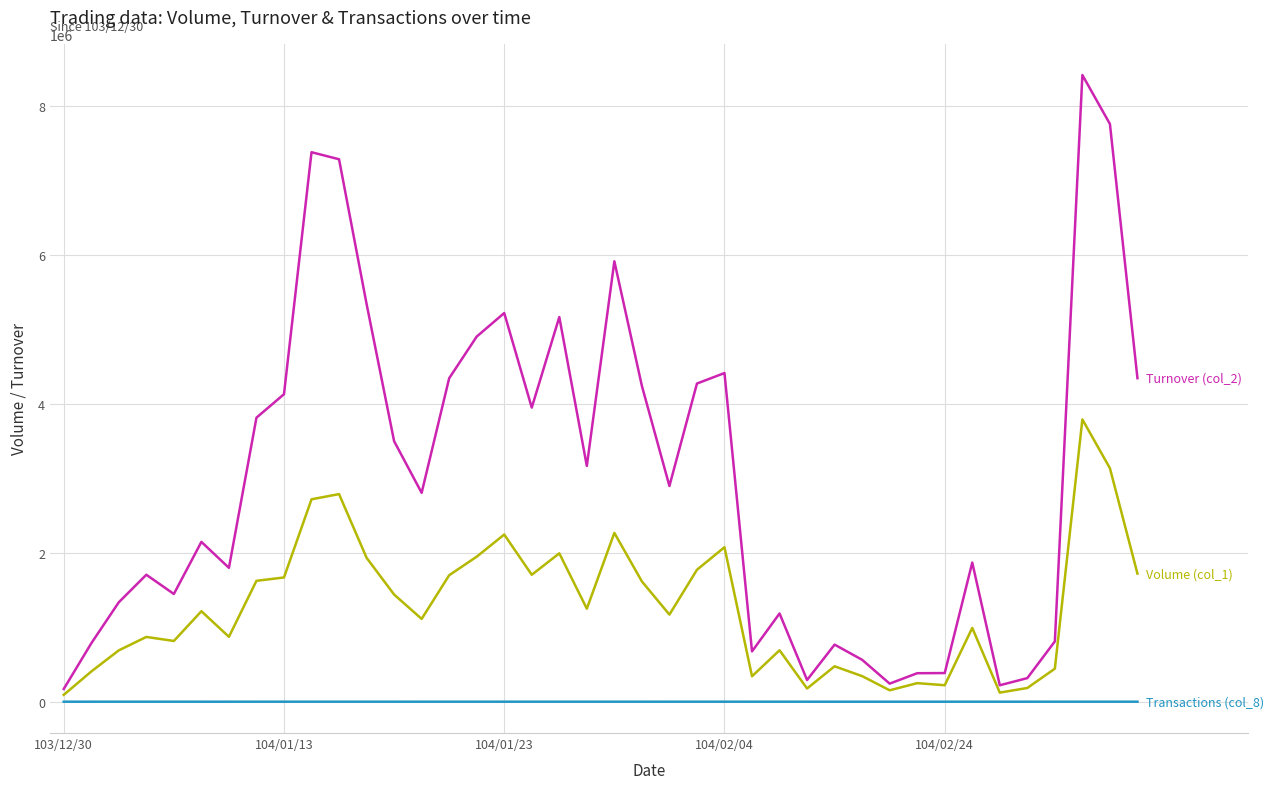

What is the greatest value displayed?

8409130